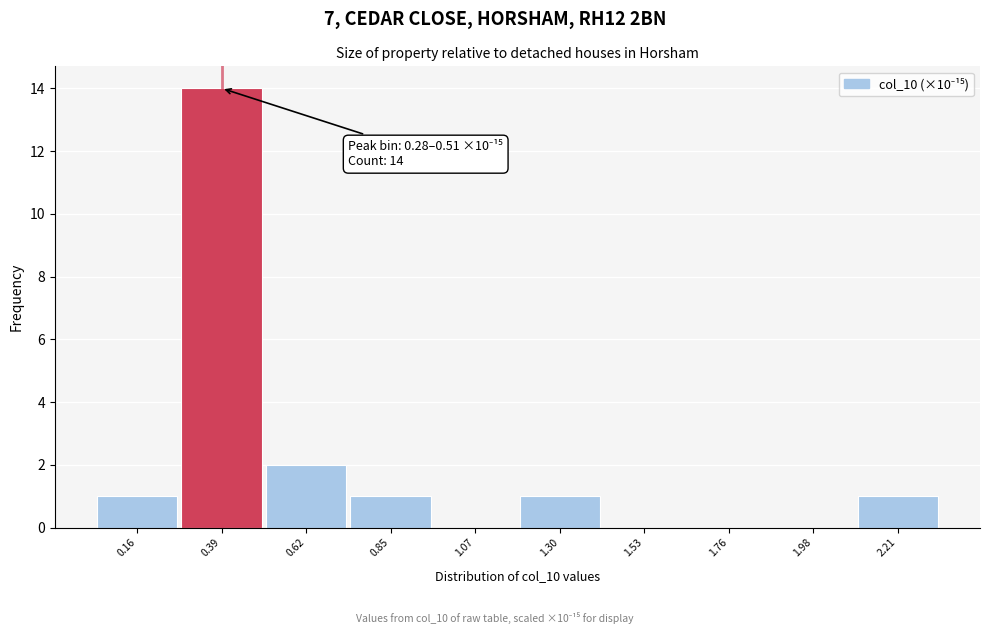

Over which range of the x-axis is the bar tallest?

0.30 to 0.50